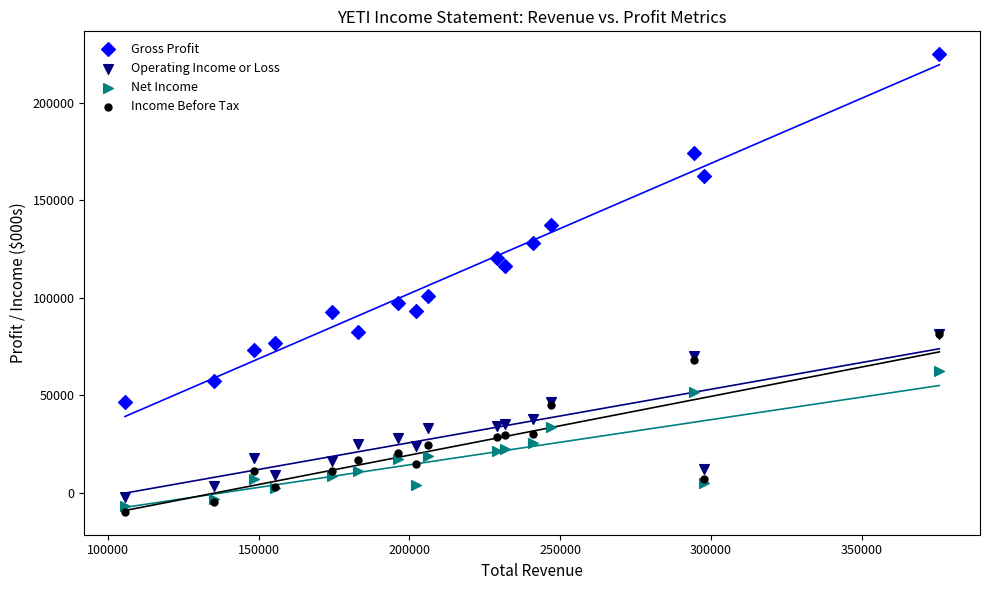

What are all the series names shown in the legend?

Gross Profit, Operating Income or Loss, Net Income, Income Before Tax